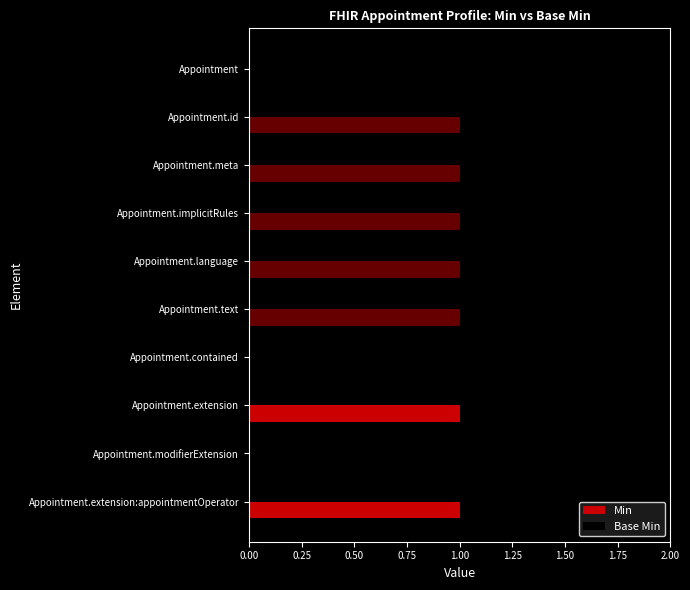

What is the average value of the Min series?

0.2